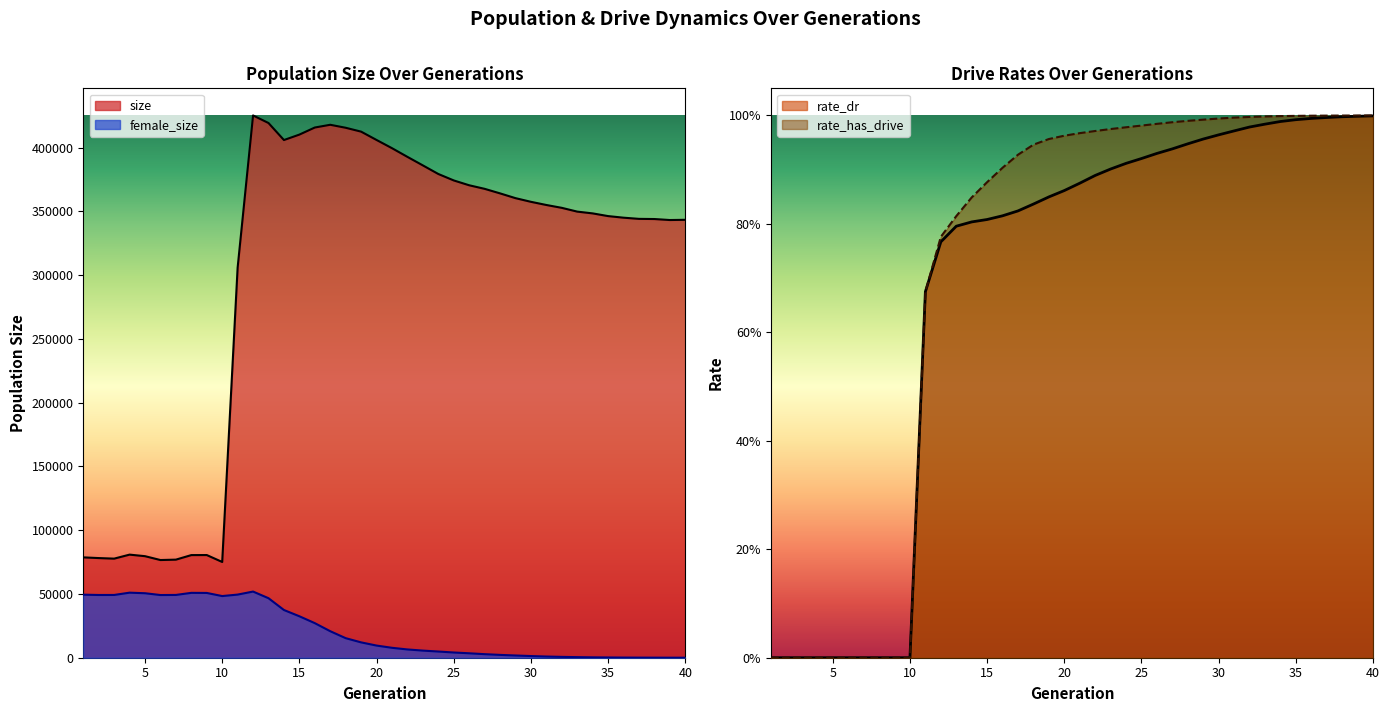

True or false: rate_has_drive has a value of 0.3 at 14.

False